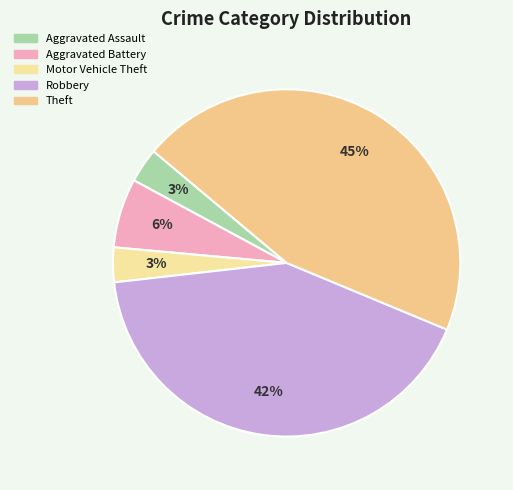

The Robbery slice represents 33% of the pie. True or false?

False